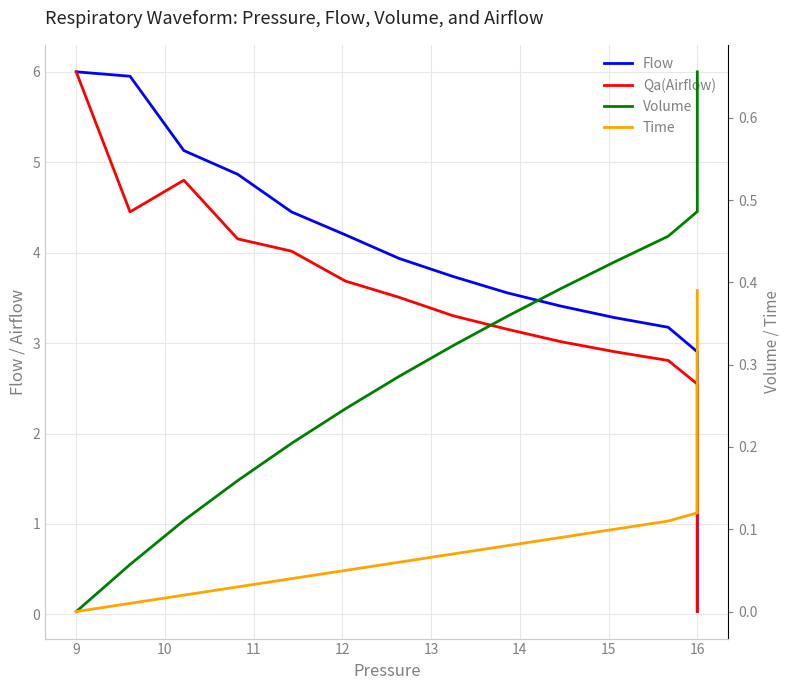

Reading left to right, extract all data points from this chart.

Flow: 6.0	6.0	5.1	4.9	4.5	4.2	3.9	3.7	3.6	3.4	3.3	3.2	2.9	2.5	2.1	1.8	1.5	1.3	1.1	0.9	0.8	0.7	0.6	0.5	0.4	0.3	0.3	0.2	0.2	0.2	0.2	0.1	0.1	0.1	0.1	0.1	0.1	0.0	0.0	0.0
Qa(Airflow): 6.0	4.5	4.8	4.2	4.0	3.7	3.5	3.3	3.2	3.0	2.9	2.8	2.5	2.2	1.9	1.6	1.3	1.1	1.0	0.8	0.7	0.6	0.5	0.4	0.4	0.3	0.3	0.2	0.2	0.2	0.1	0.1	0.1	0.1	0.1	0.1	0.1	0.0	0.0	0.0
Volume: 0.0	0.1	0.1	0.2	0.2	0.2	0.3	0.3	0.4	0.4	0.4	0.5	0.5	0.5	0.5	0.6	0.6	0.6	0.6	0.6	0.6	0.6	0.6	0.6	0.6	0.6	0.6	0.6	0.6	0.6	0.6	0.7	0.7	0.7	0.7	0.7	0.7	0.7	0.7	0.7
Time: 0.0	0.0	0.0	0.0	0.0	0.1	0.1	0.1	0.1	0.1	0.1	0.1	0.1	0.1	0.1	0.1	0.2	0.2	0.2	0.2	0.2	0.2	0.2	0.2	0.2	0.2	0.3	0.3	0.3	0.3	0.3	0.3	0.3	0.3	0.3	0.3	0.4	0.4	0.4	0.4